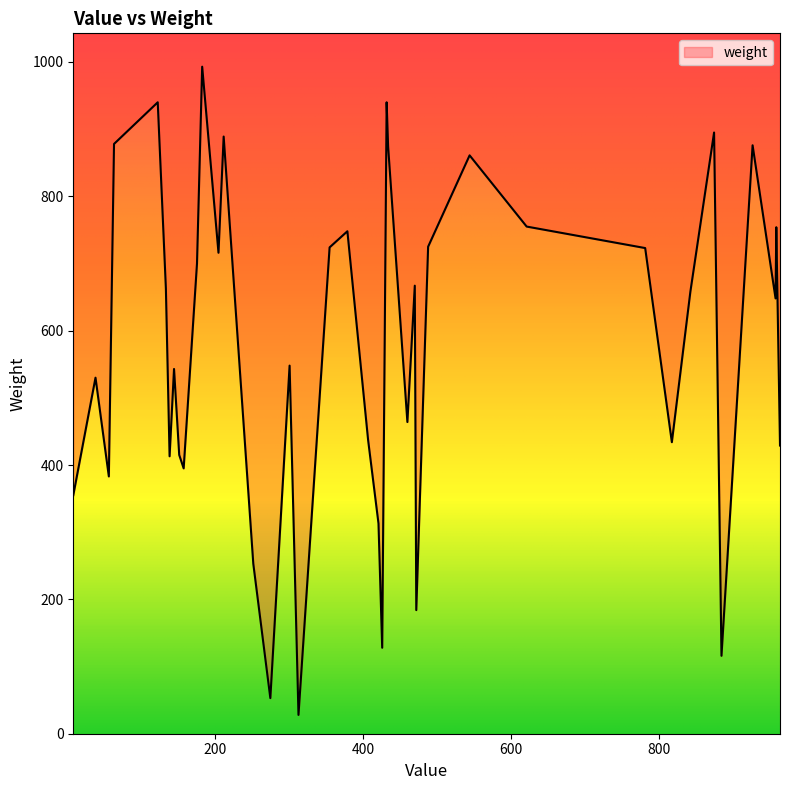

How many values exceed 658?

19